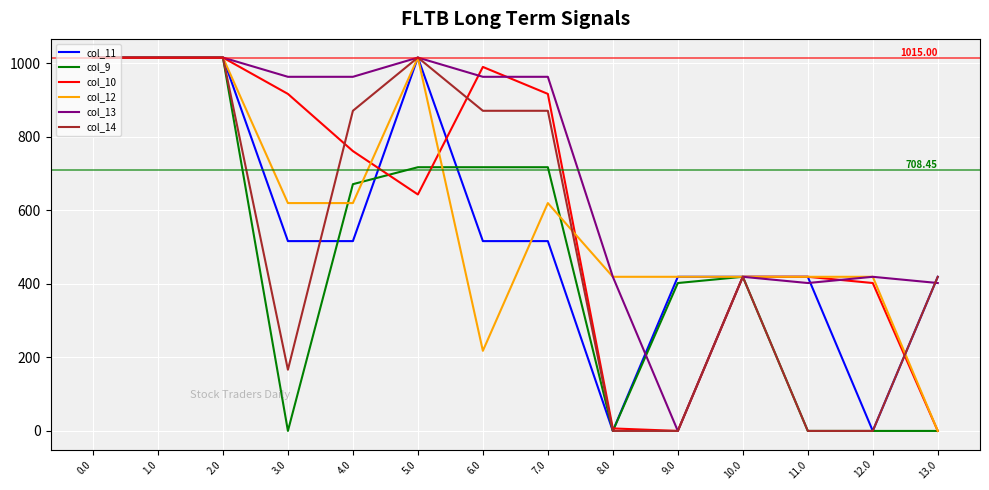

Read the col_13 value at 4.0.

962.7